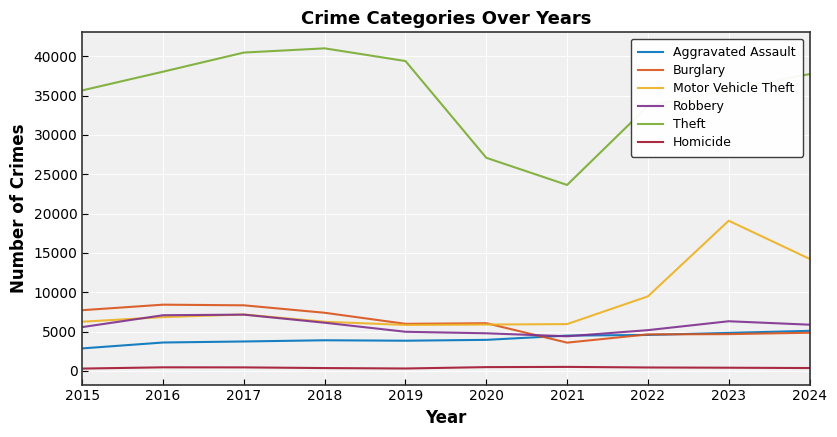

True or false: Aggravated Assault and Theft cross at least once.

False